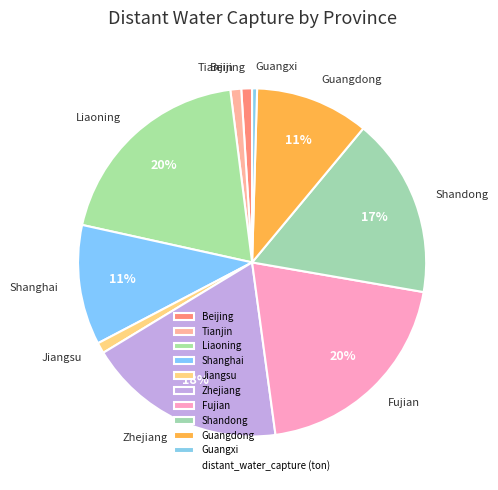

What is the ratio of the value at Jiangsu to the value at Tianjin?

1.0